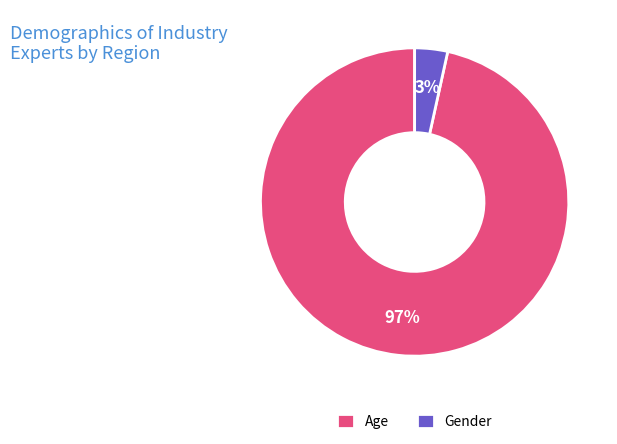

Which has a higher value, Gender or Age?

Age